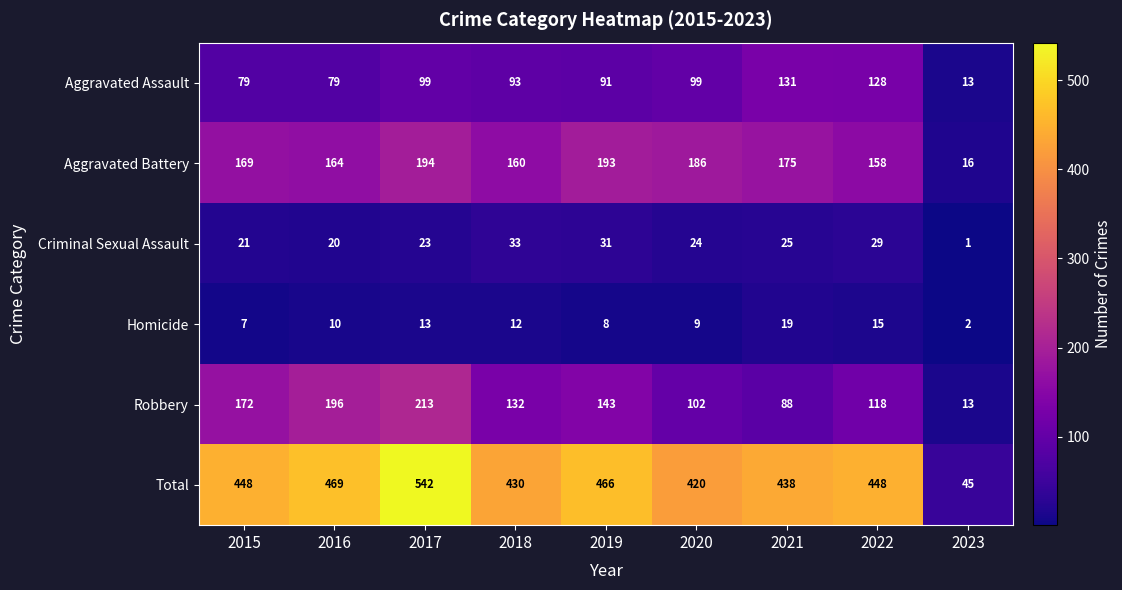

What is the total value across all series at 2019?

932